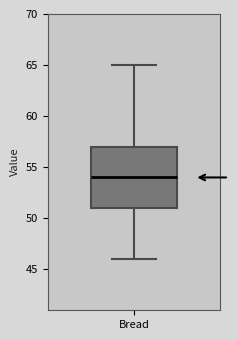

Transcribe this box plot: give where the median line is, the range the box spans, and where the two whiskers end, as read against the y-axis. The values are not printed on the chart, so give them approximately, as read against the axis.

median 54, box 51 to 57, whiskers 46 to 65